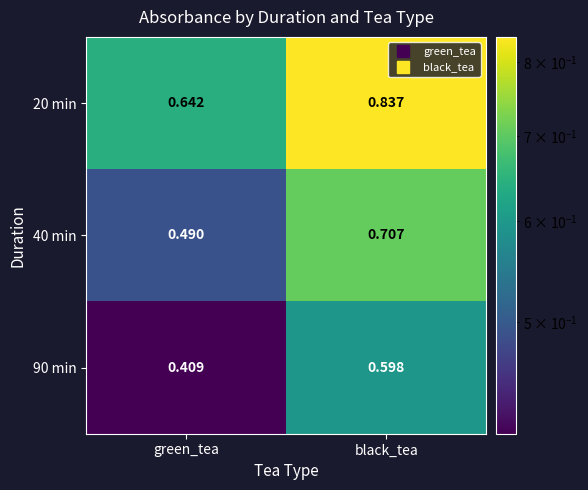

At which label is 40 min closest to 0?

green_tea